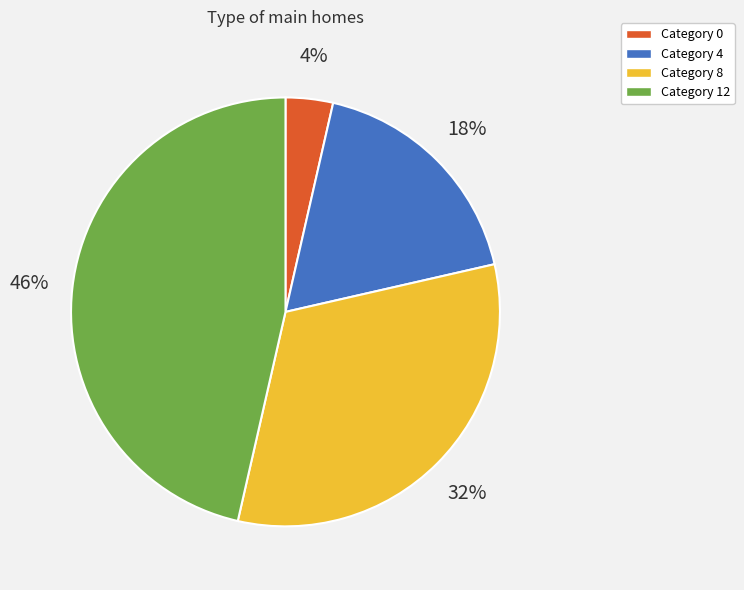

To the nearest percent, what is the average slice percentage?

25%